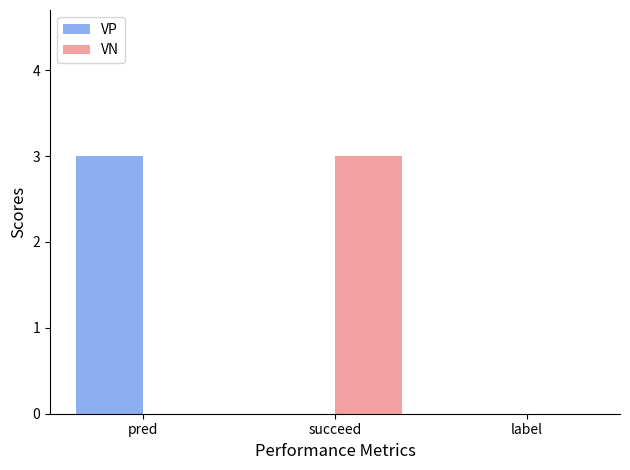

Are the bars horizontal?

No